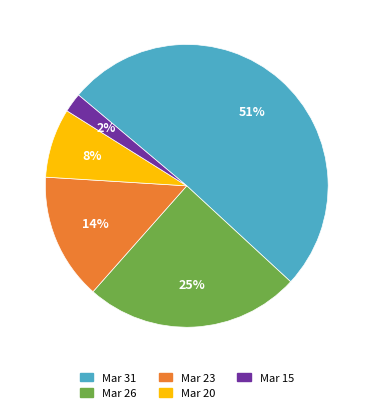

Is there a majority slice in this chart?

Yes